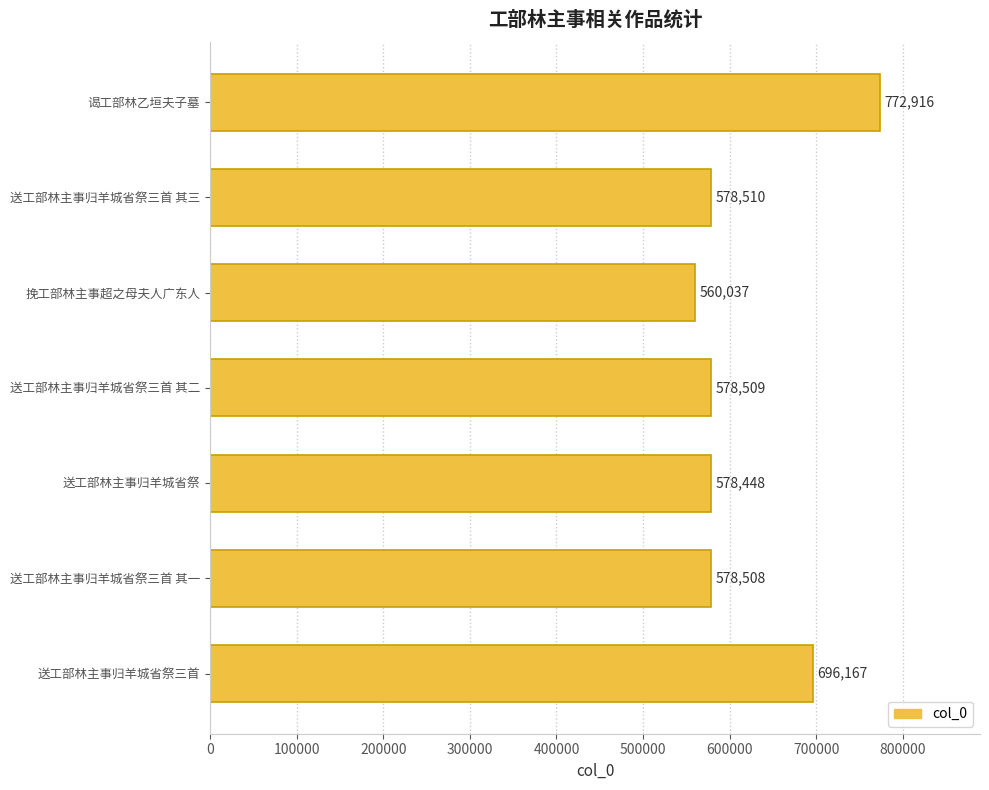

Reading top to bottom, list all the values displayed in this chart.

772916	578510	560037	578509	578448	578508	696167